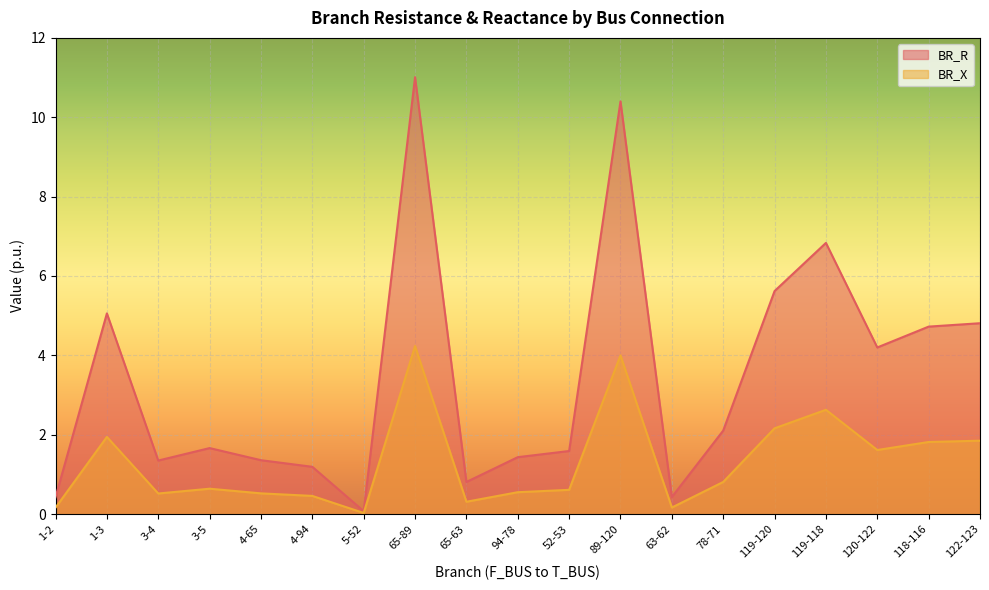

What is the value of the BR_R point at the 10th from the left?

1.4